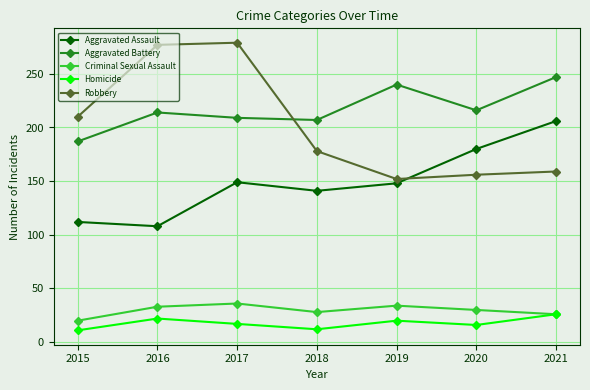

True or false: Criminal Sexual Assault has more than 2 interior local peaks.

False